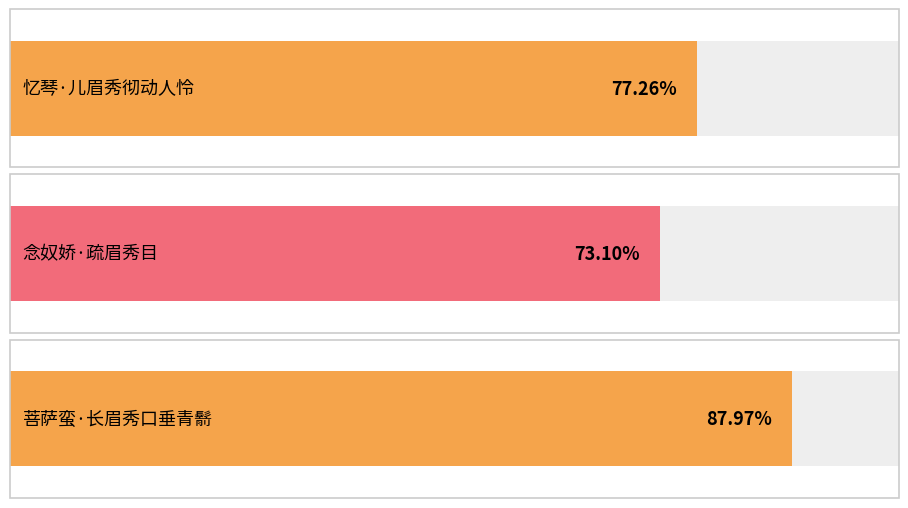

True or false: the data shows 466835 at 忆琴·儿眉秀彻动人怜.

False